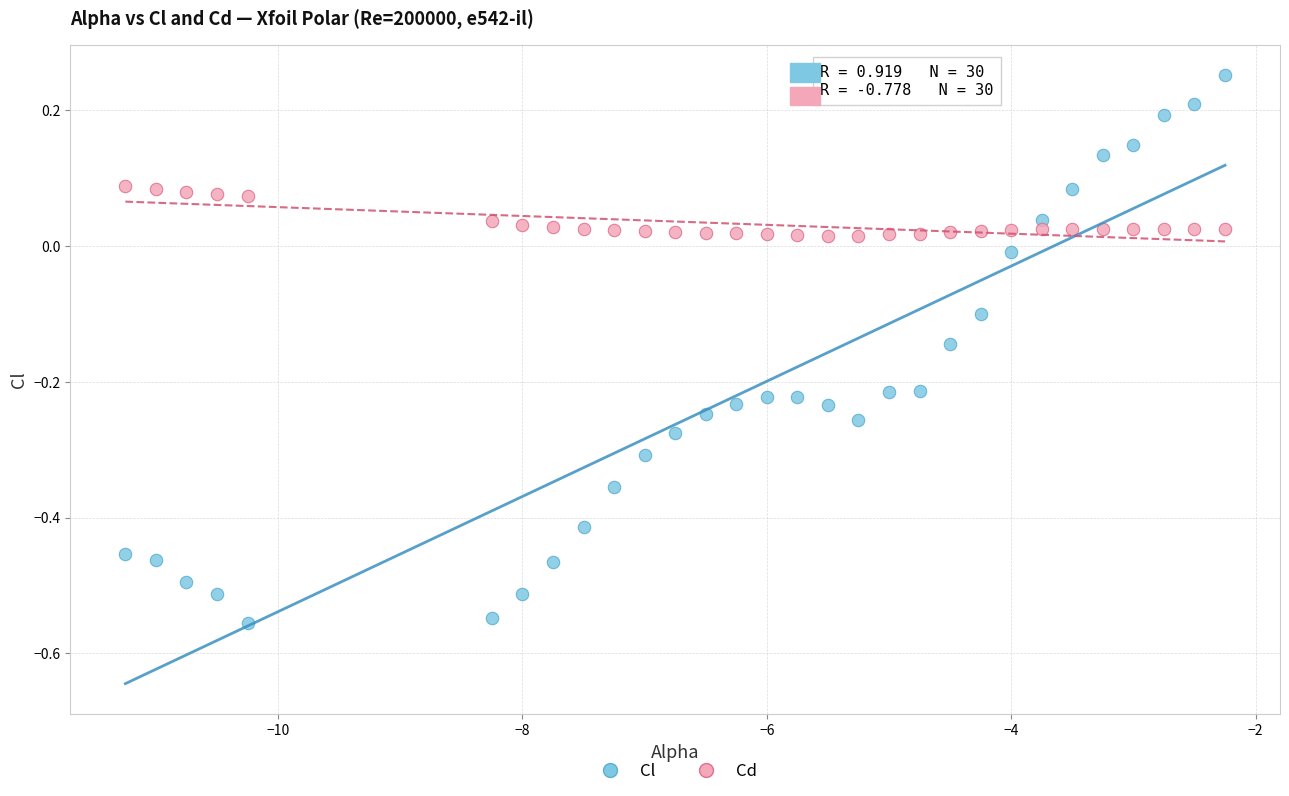

Which series has the widest spread of Y values?

Cl